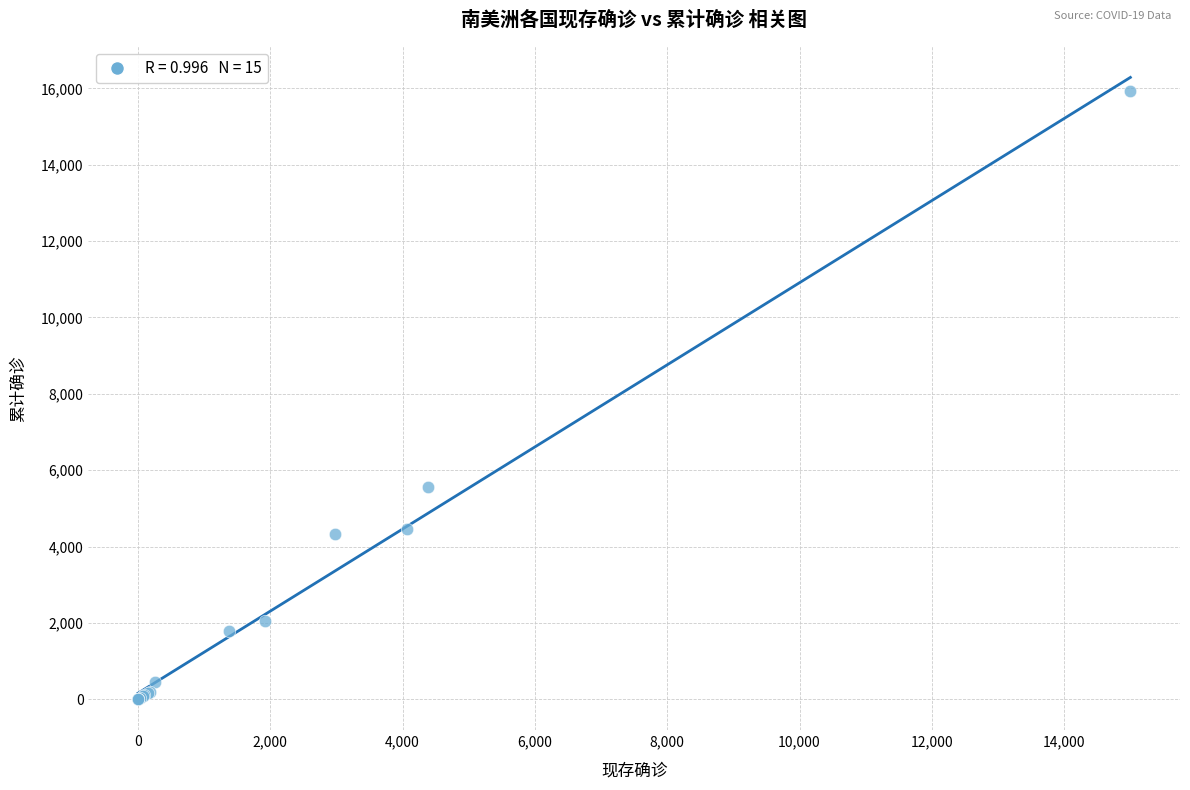

What Y value in the scatter plot is closest to 7964?

5546